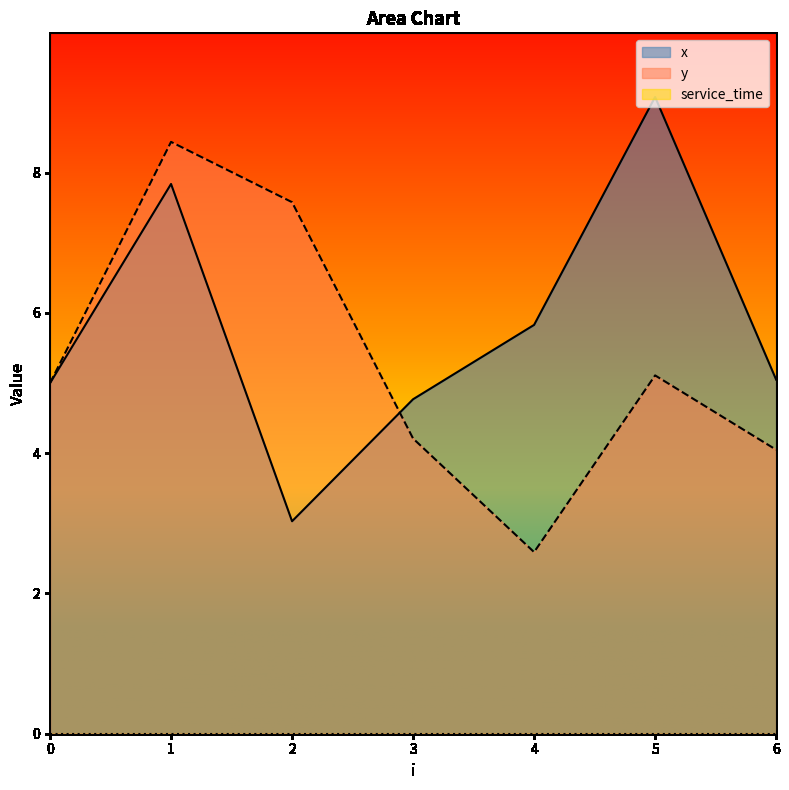

Reading right to left, list all the values displayed in this chart.

x: 5.0	9.1	5.8	4.8	3.0	7.8	5.0
y: 4.0	5.1	2.6	4.2	7.6	8.4	5.0